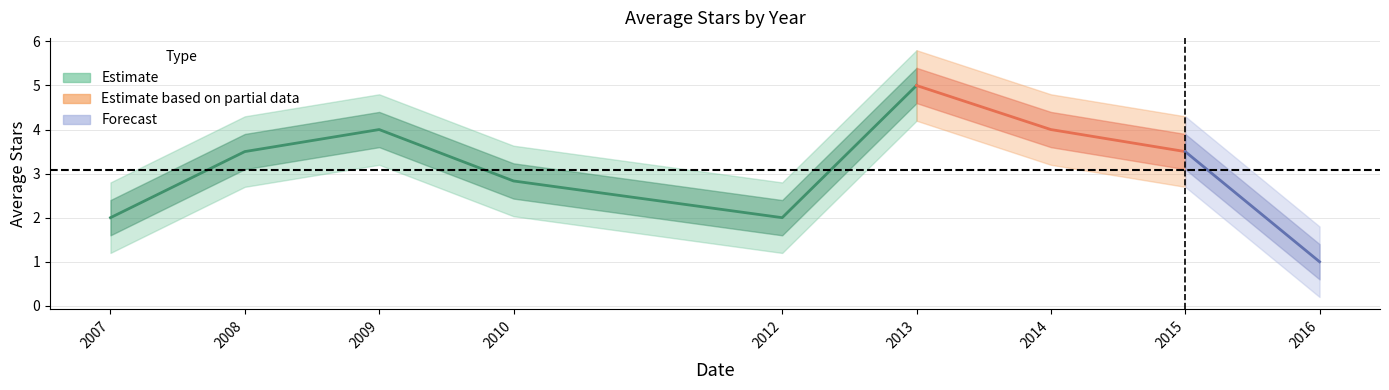

Reading right to left, extract all data points from this chart.

1.0	3.5	4.0	5.0	2.0	2.8	4.0	3.5	2.0